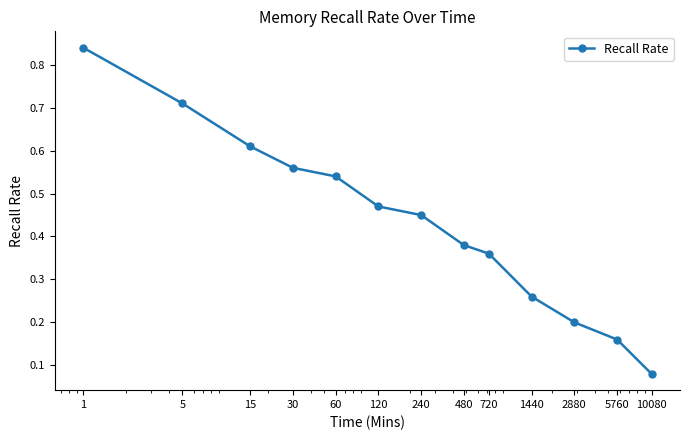

True or false: there are more than 0 points higher than both neighbors.

False